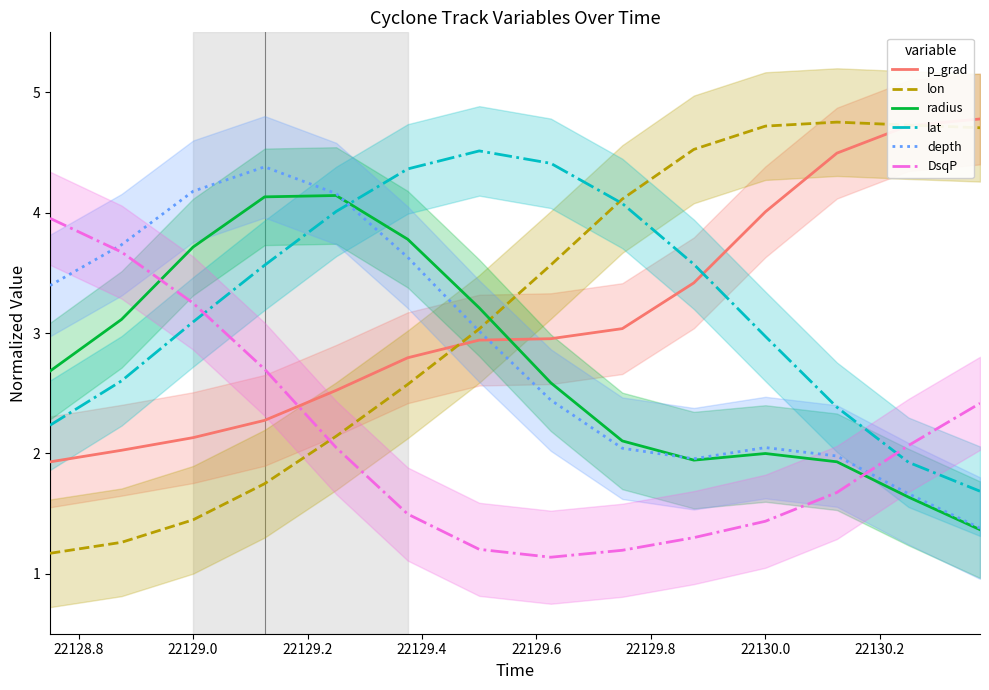

What is the minimum value for radius?

1.4